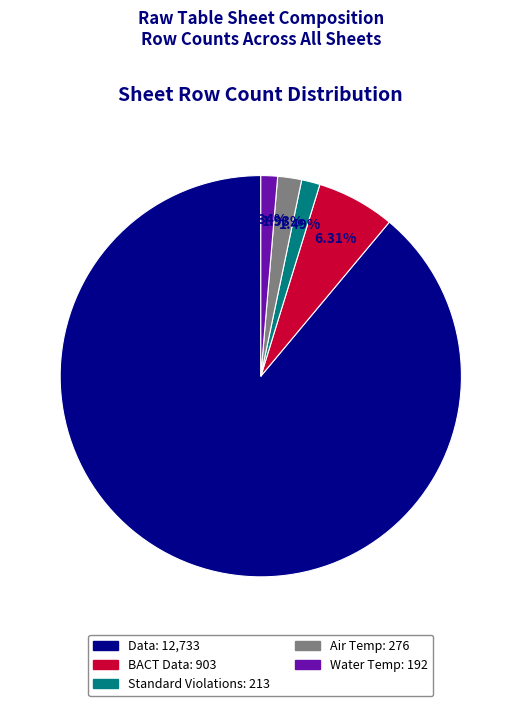

What is the majority slice?

Data